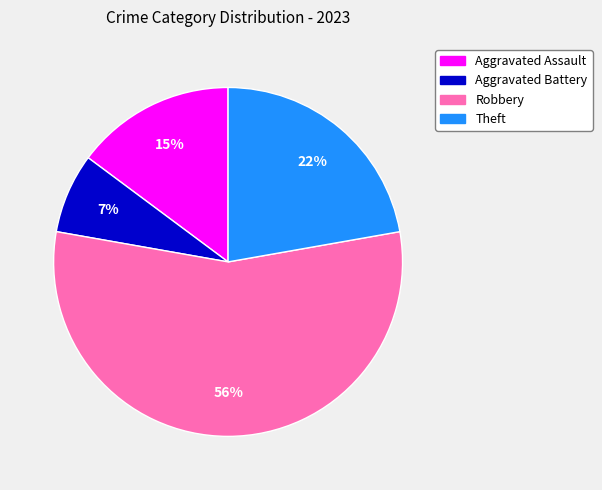

Count the number of slices in the pie.

4